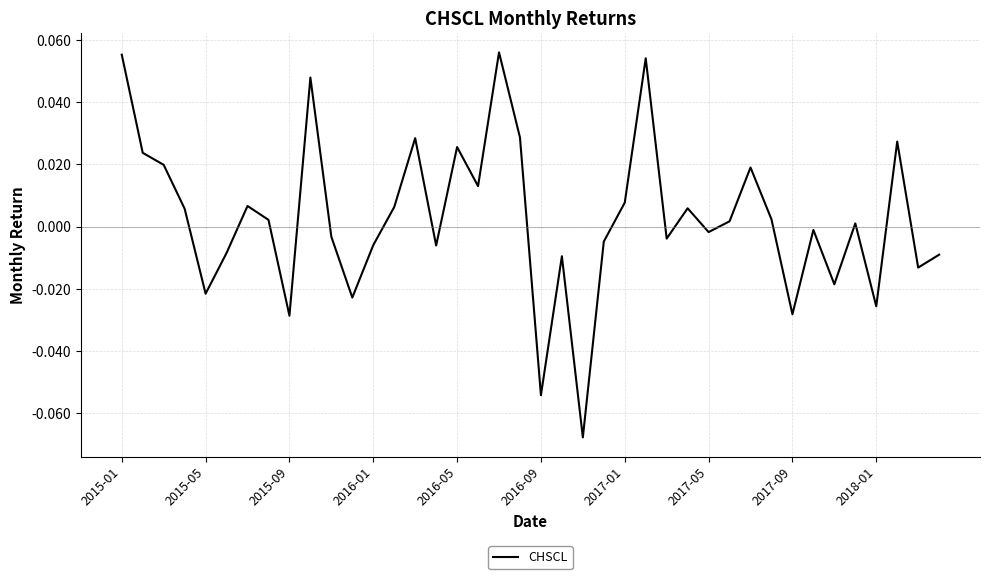

Which category has the lowest value across all series?

22